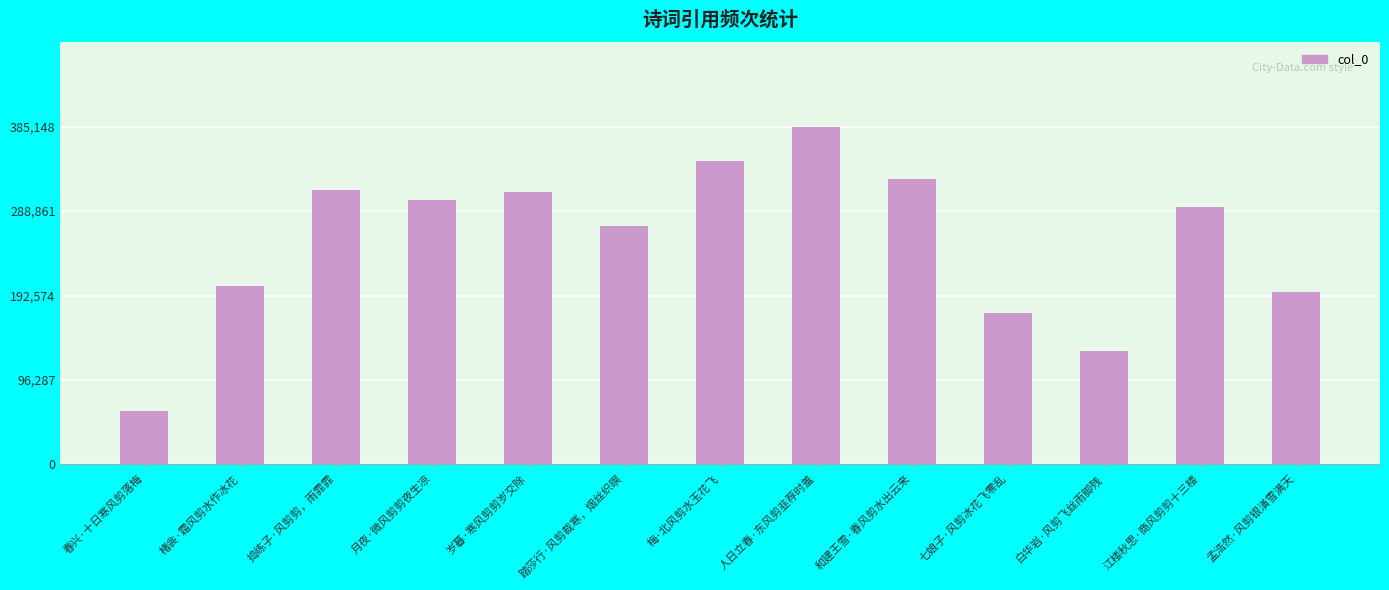

At which label does the data first exceed 292925?

捣练子·风剪剪，雨霏霏